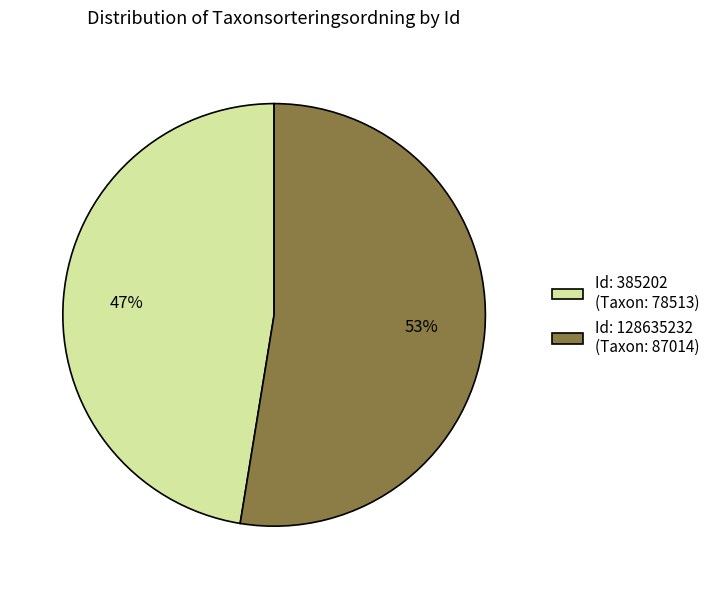

Combined, do Id: 385202 (Taxon: 78513) and Id: 128635232 (Taxon: 87014) account for over 50%?

Yes